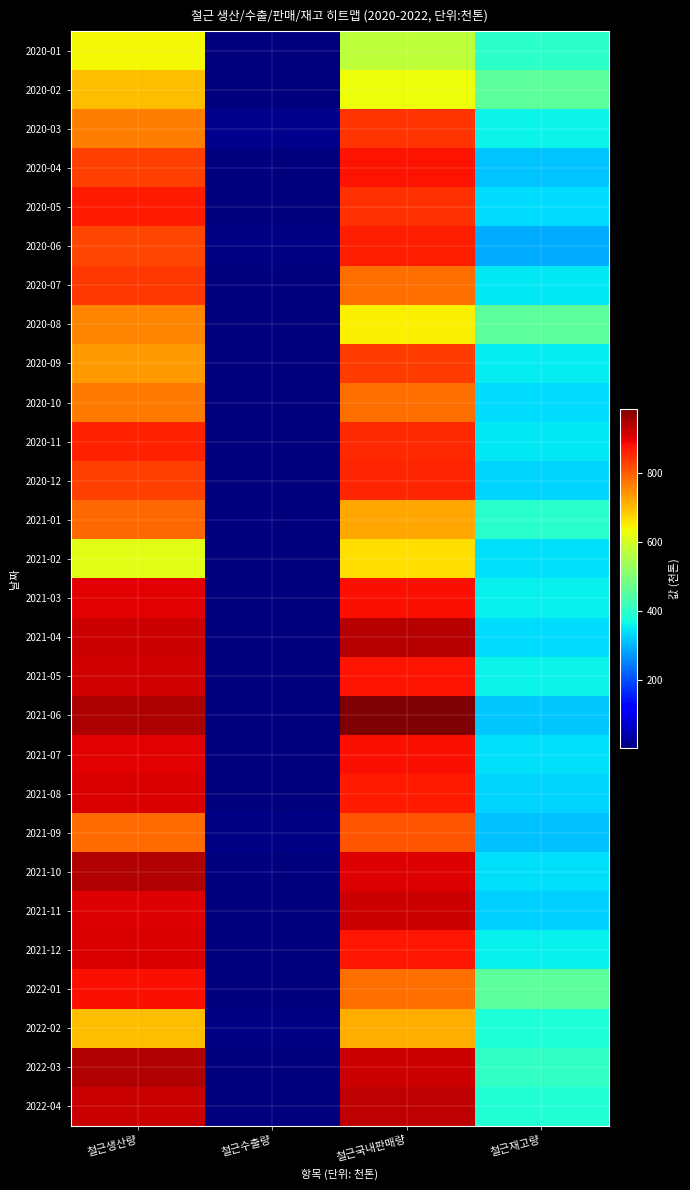

What is the minimum value shown in the chart?

1